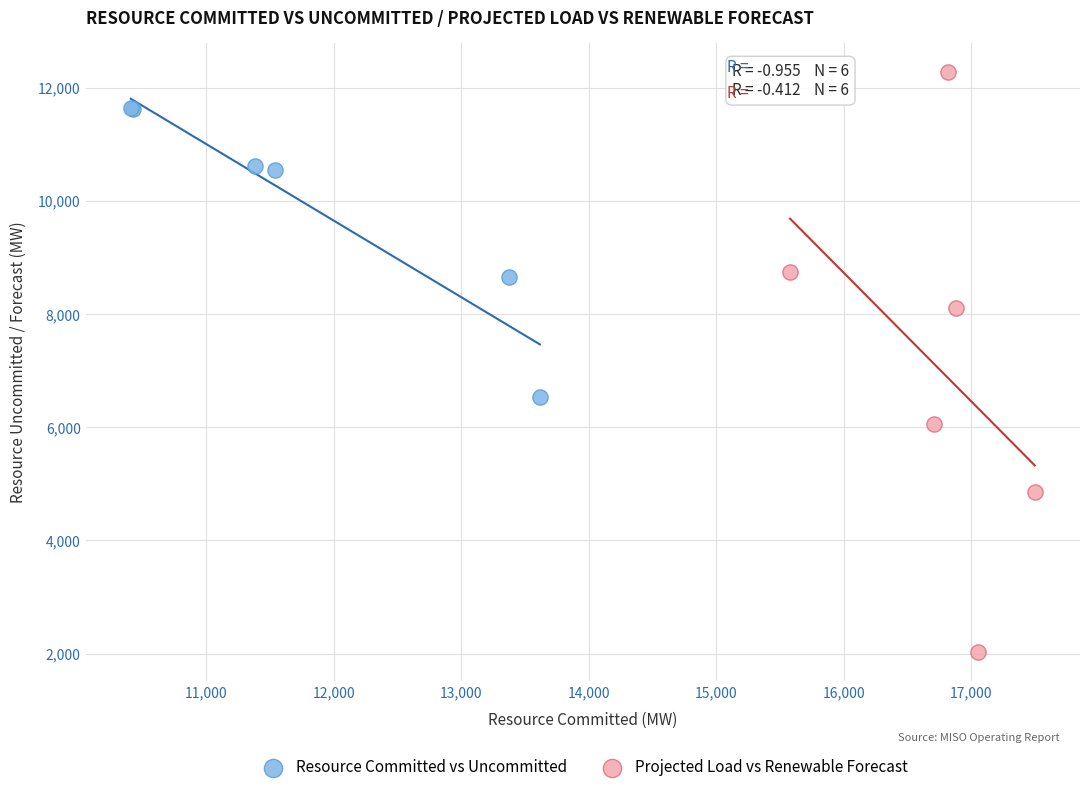

Which series reaches the maximum Y coordinate?

Projected Load vs Renewable Forecast